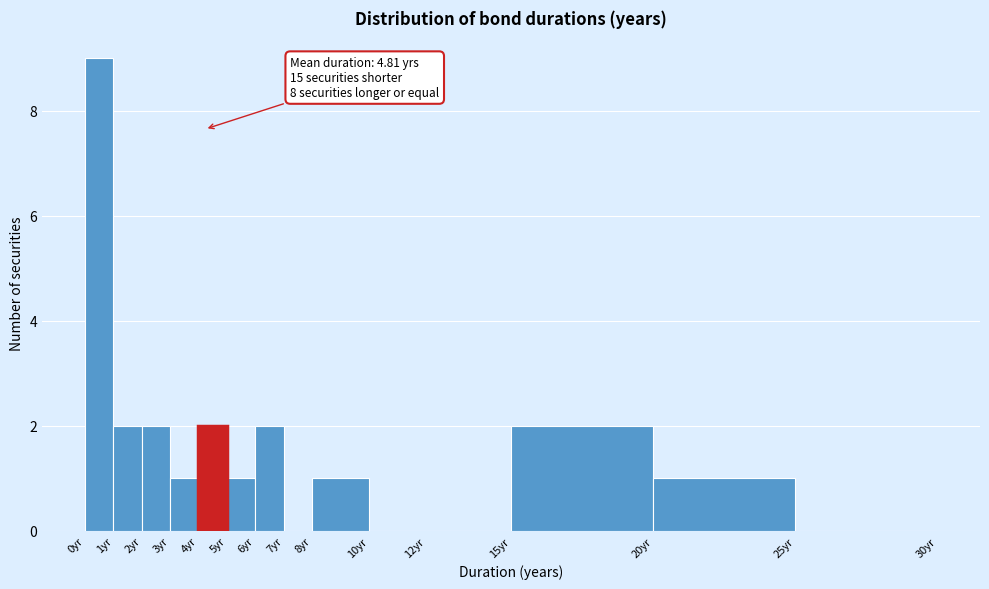

Over which range of the x-axis is the bar tallest?

0 to 1